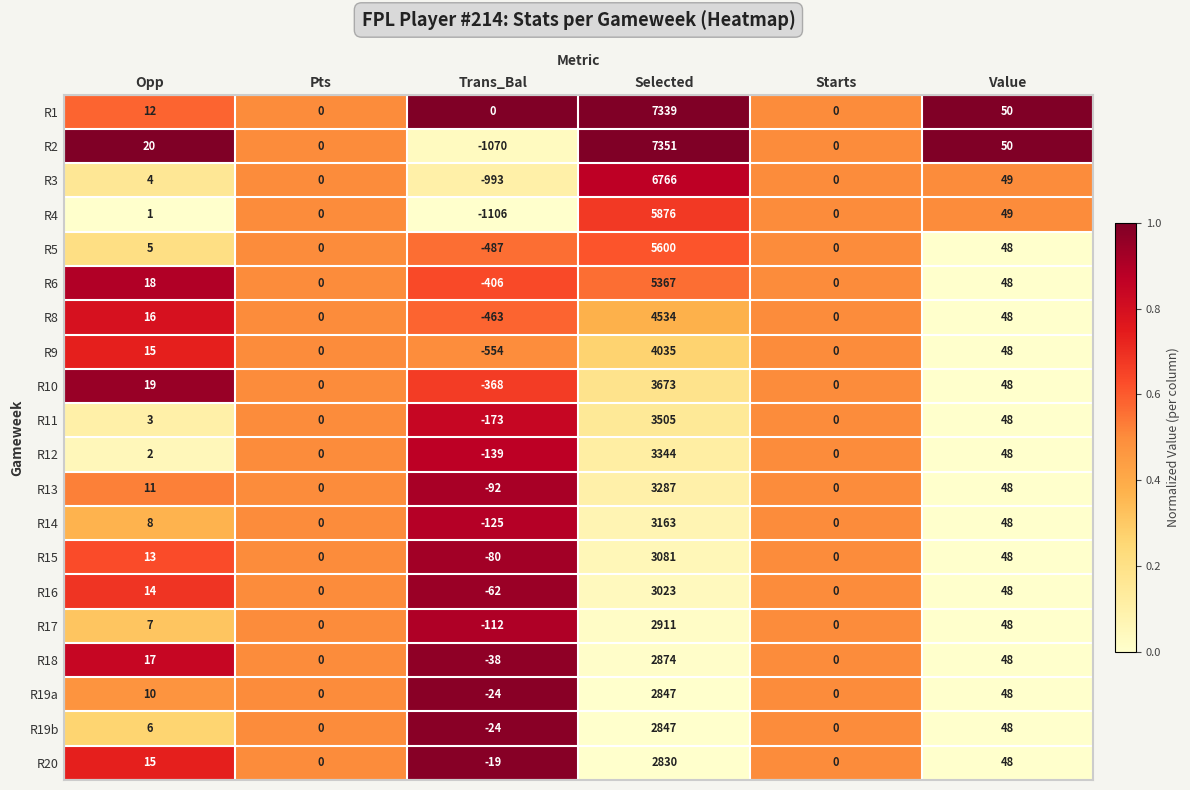

What is the sum of all R3 values?

5826